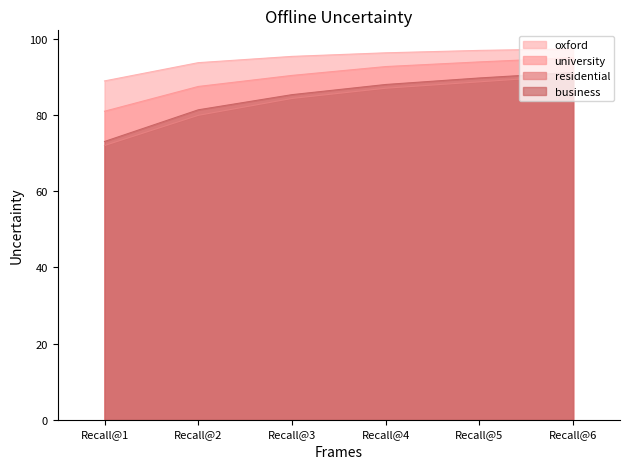

What is the minimum value for residential?

72.0